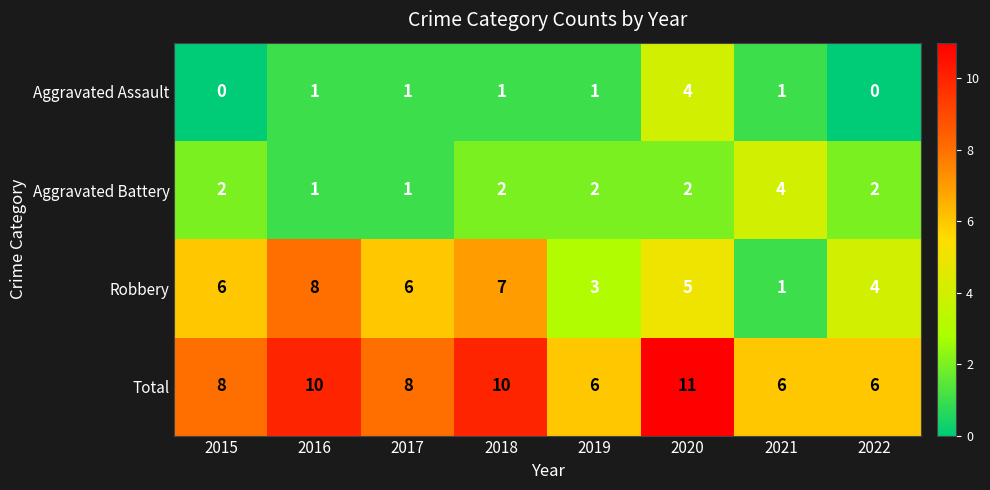

Between 2020 and 2021, which series saw the biggest shift?

Total